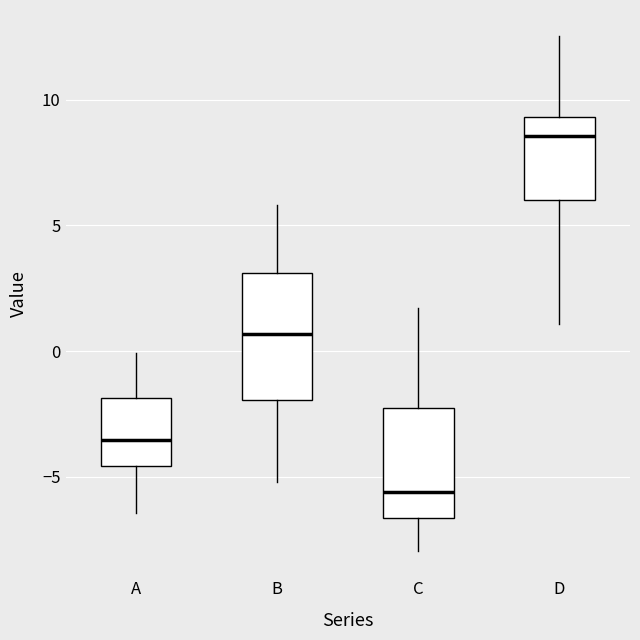

Reading left to right, read every box against the y-axis: the position of its median line, the range the box covers, and the ends of its whiskers. The values are not printed on the chart, so give them approximately, as read against the axis.

A: median -3.5, box -4.5 to -2.0, whiskers -6.5 to 0.0
B: median 0.5, box -2.0 to 3.0, whiskers -5.0 to 6.0
C: median -5.5, box -6.5 to -2.5, whiskers -8.0 to 1.5
D: median 8.5, box 6.0 to 9.5, whiskers 1.0 to 12.5